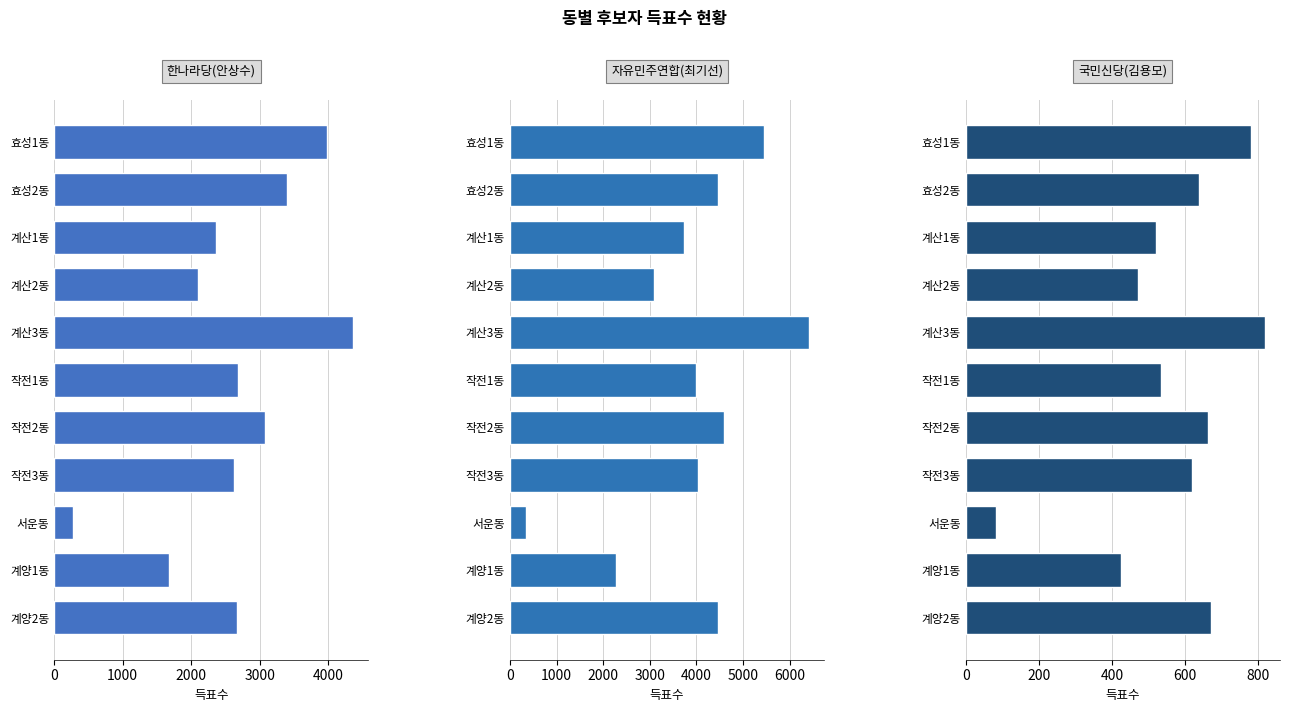

What is the difference between the 자유민주연합(최기선) values at 10 and 7?

426